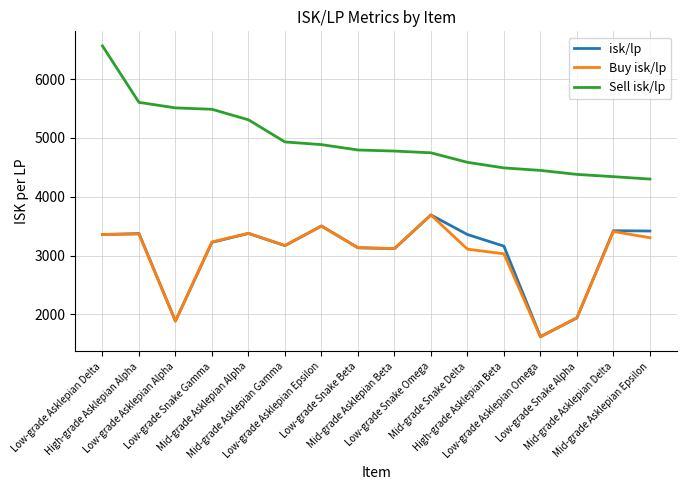

What is the minimum value for isk/lp?

1620.8